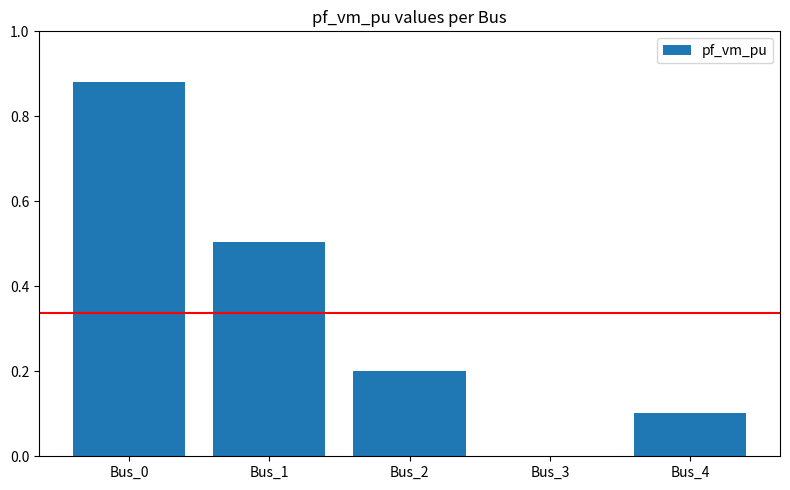

The value at Bus_4 is 0.1. True or false?

True